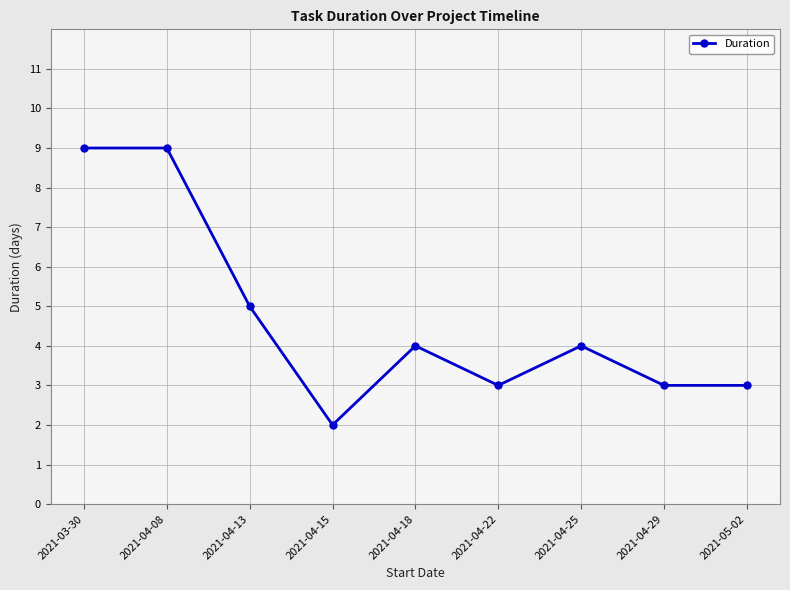

Does the chart display data point markers on the line(s)?

Yes